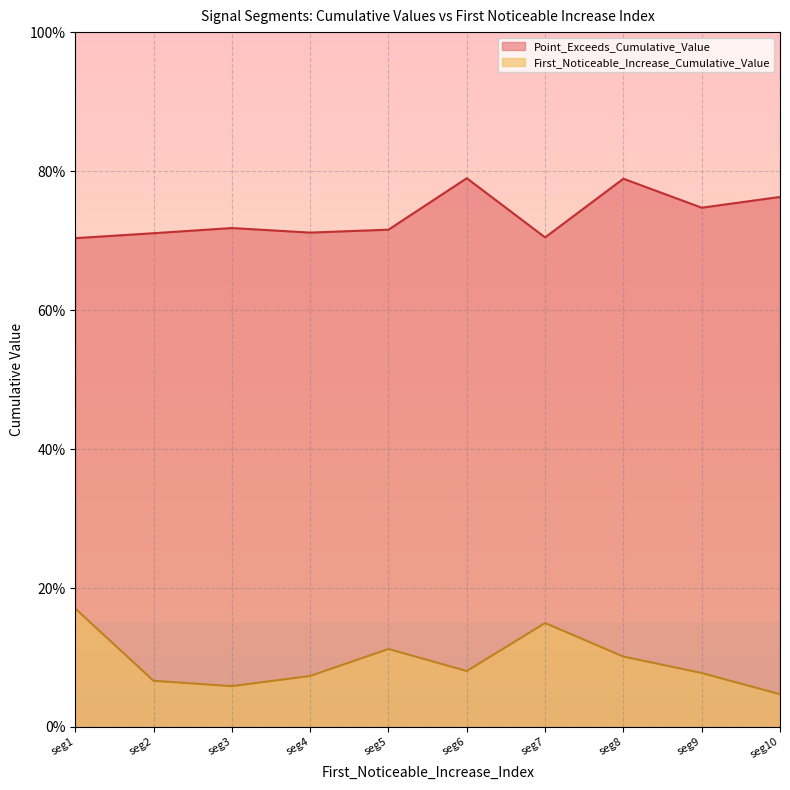

Reading right to left, extract all data points from this chart.

First_Noticeable_Increase_Cumulative_Value: 0.0	0.1	0.1	0.1	0.1	0.1	0.1	0.1	0.1	0.2
Point_Exceeds_Cumulative_Value: 0.8	0.7	0.8	0.7	0.8	0.7	0.7	0.7	0.7	0.7